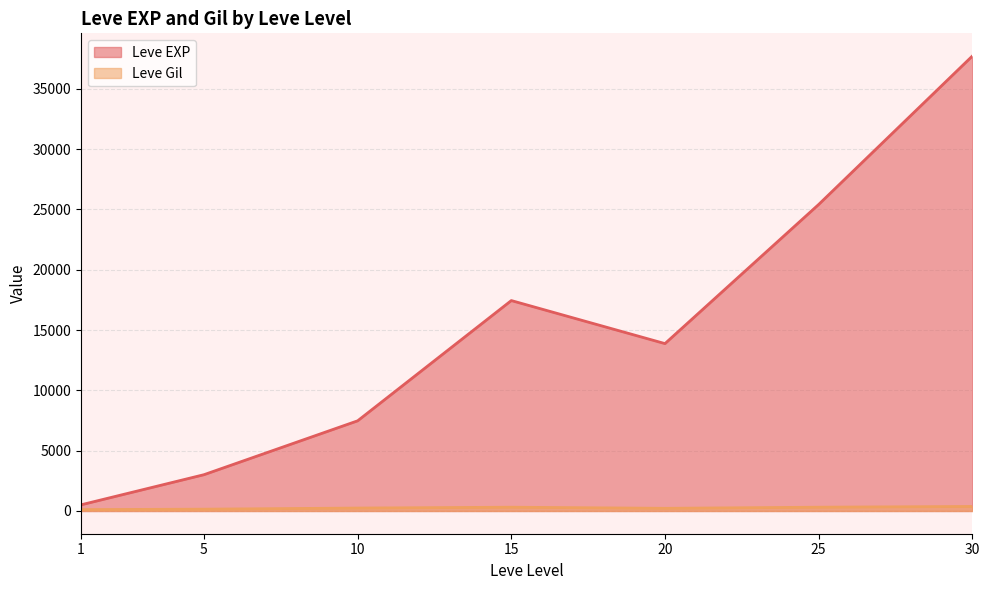

Is it true that Leve Gil equals 841 at 15?

False